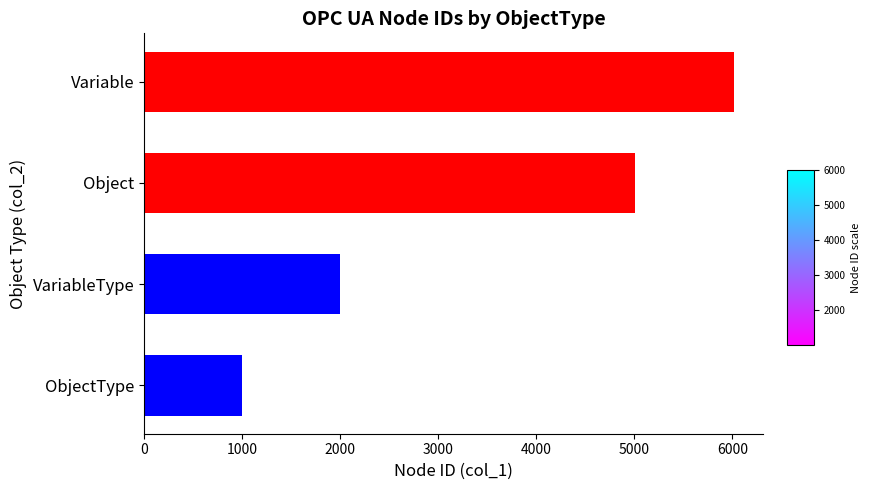

How many bars are there in total?

4